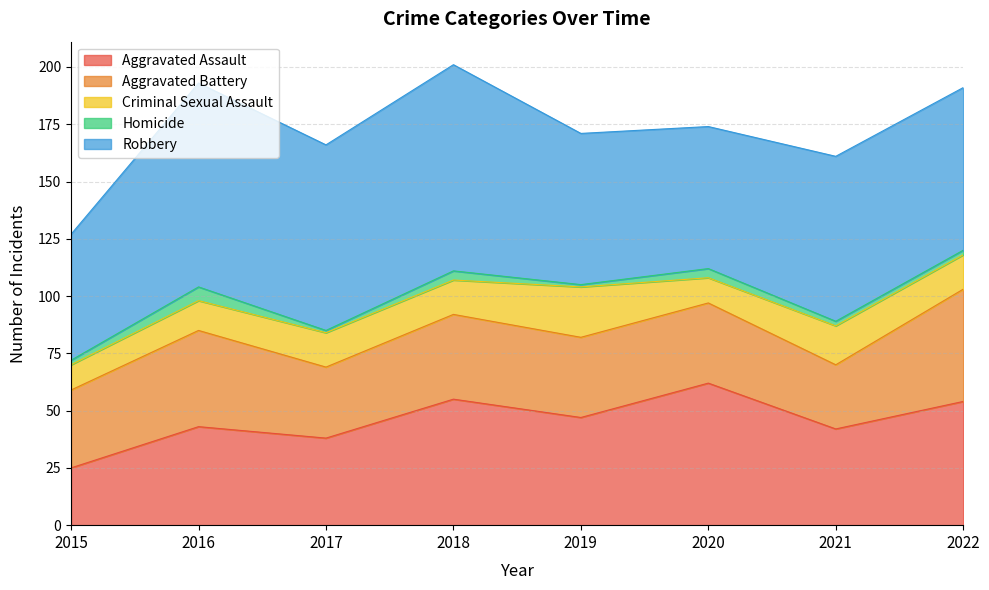

Rank the series by their maximum value, from lowest to highest.

Homicide, Criminal Sexual Assault, Aggravated Battery, Aggravated Assault, Robbery